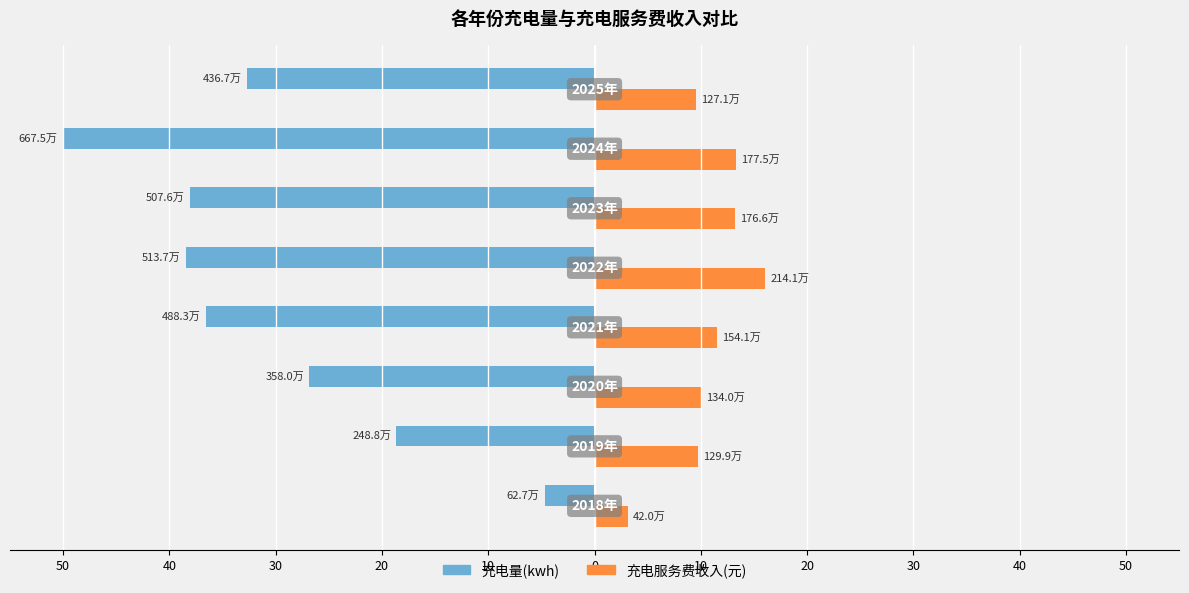

Reading left to right, transcribe all the data shown in this chart.

充电量(kwh): 10=-4.7	20=-18.6	30=-26.8	40=-36.6	50=-38.5	0=-38.0	10=-50.0	20=-32.7
充电服务费收入(元): 10=3.1	20=9.7	30=10.0	40=11.5	50=16.0	0=13.2	10=13.3	20=9.5